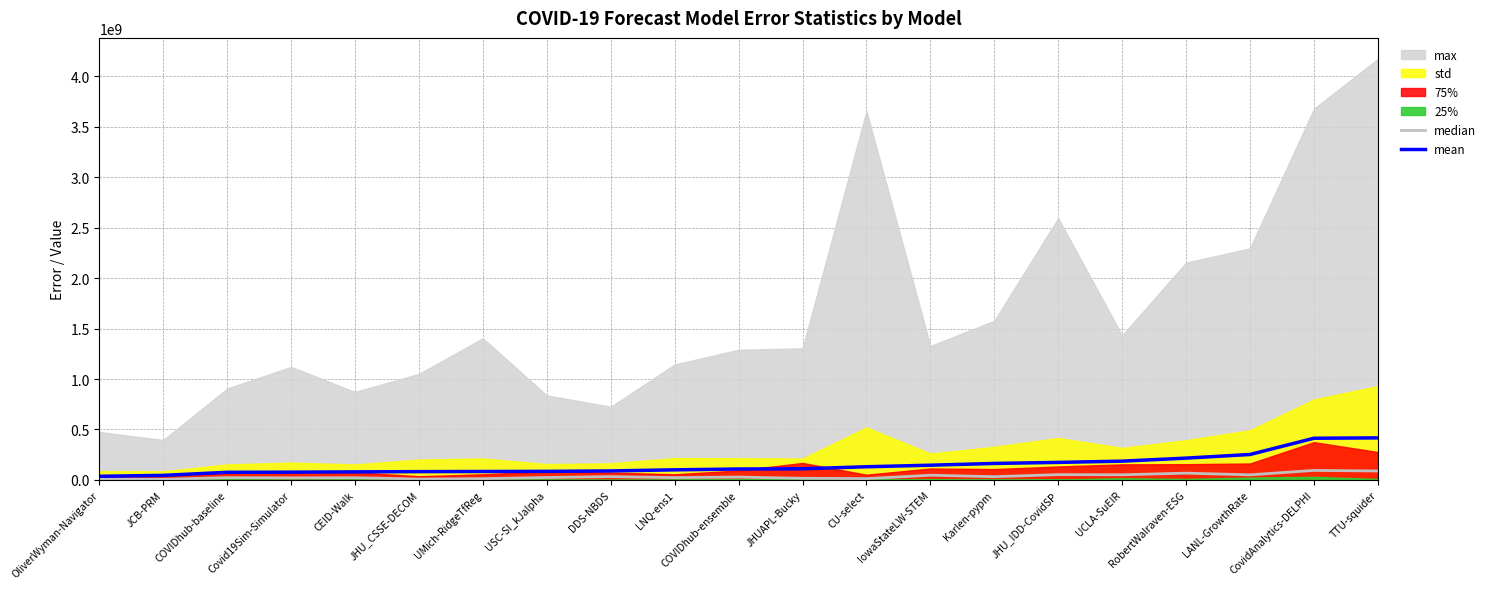

The value of mean at UMich-RidgeTfReg is 46529780.6. True or false?

False